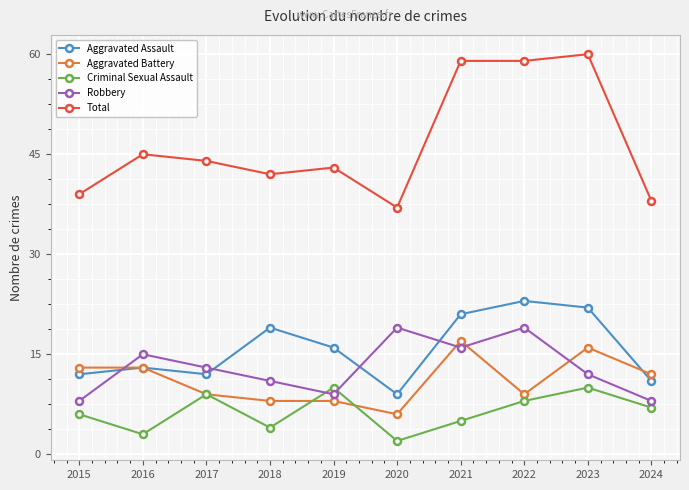

Which series has the widest spread of values?

Total